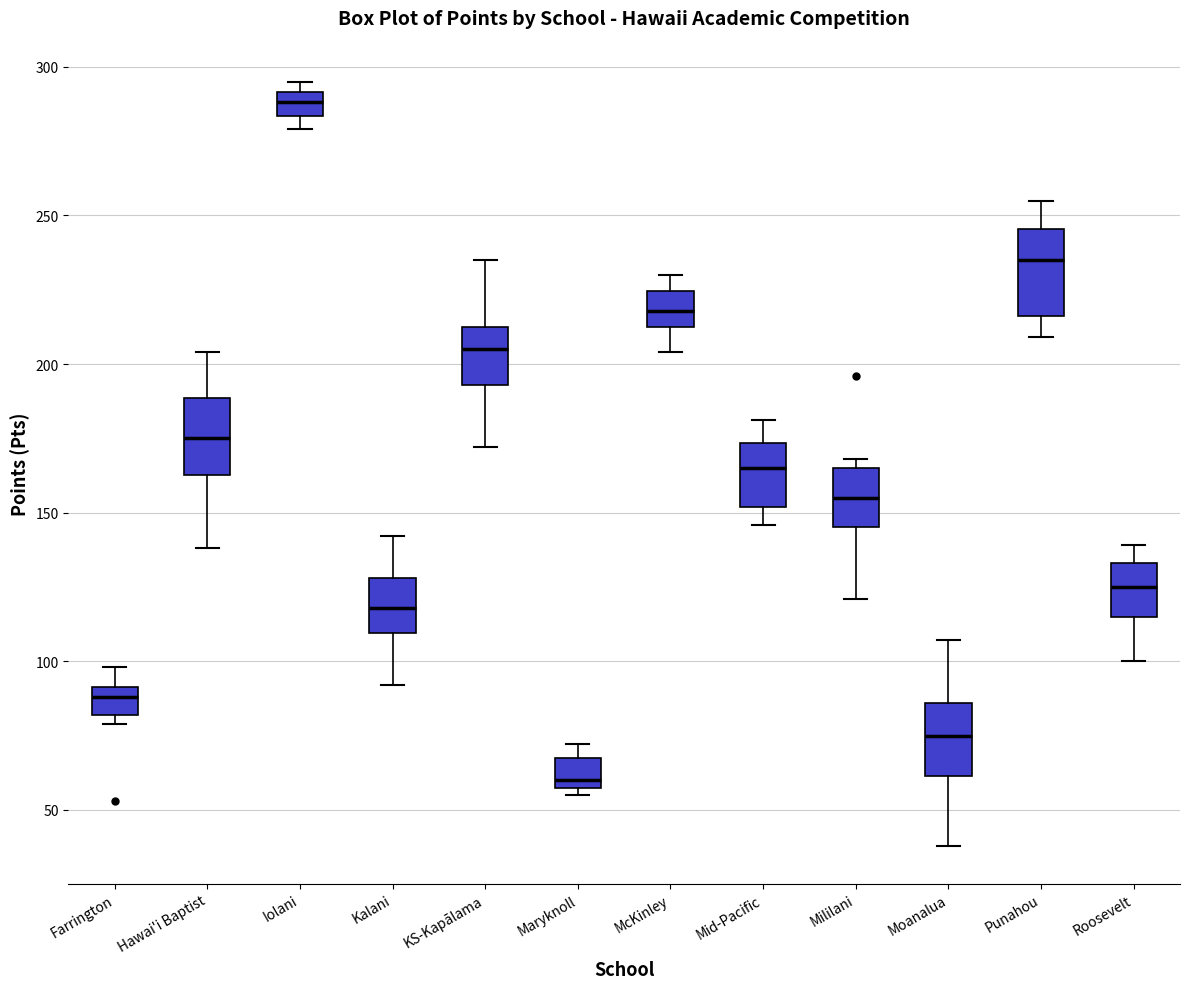

Reading left to right, transcribe this box plot: for each box, give where its median line is, the range the box spans, and where its two whiskers end, as read against the y-axis. The values are not printed on the chart, so give them approximately, as read against the axis.

Farrington: median 90 (inside the box), box 80 to 90, whiskers 80 (just below the box's lower edge) to 100
Hawai'i Baptist: median 175, box 165 to 190, whiskers 140 to 205
Iolani: median 290 (inside the box), box 285 to 290, whiskers 280 to 295
Kalani: median 120, box 110 to 130, whiskers 90 to 140
KS-Kapālama: median 205, box 195 to 215, whiskers 170 to 235
Maryknoll: median 60 (just above the box's lower edge), box 60 to 70, whiskers 55 to 70 (just above the box's upper edge)
McKinley: median 220, box 215 to 225, whiskers 205 to 230
Mid-Pacific: median 165, box 150 to 175, whiskers 145 to 180
Mililani: median 155, box 145 to 165, whiskers 120 to 170
Moanalua: median 75, box 60 to 85, whiskers 40 to 105
Punahou: median 235, box 215 to 245, whiskers 210 to 255
Roosevelt: median 125, box 115 to 135, whiskers 100 to 140